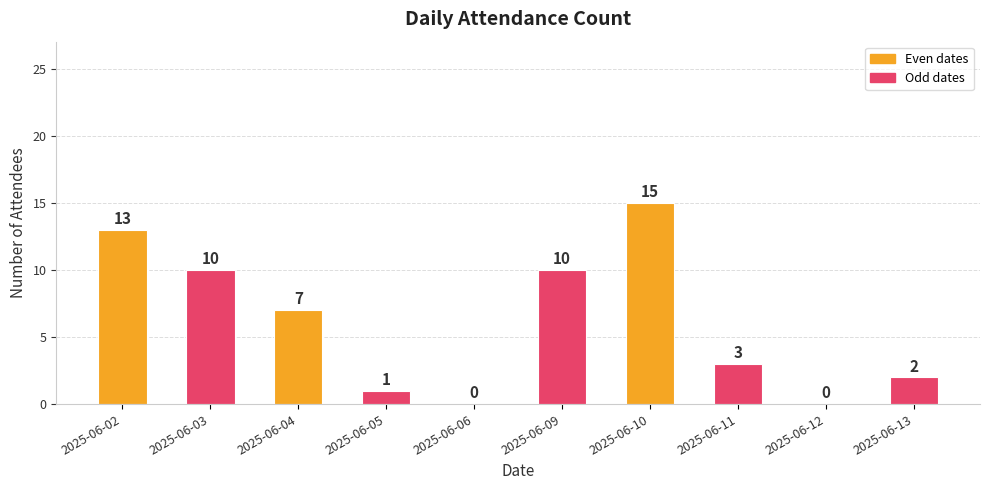

What is the average value?

6